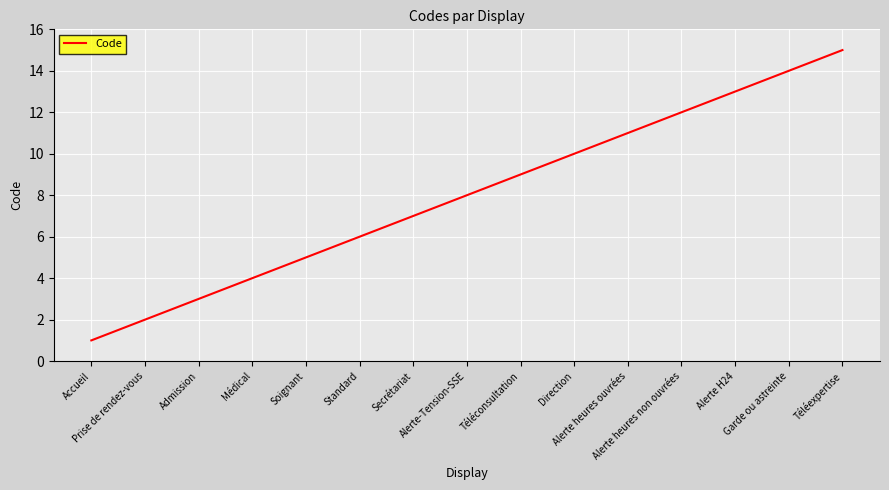

What is the difference between the maximum and minimum values?

14